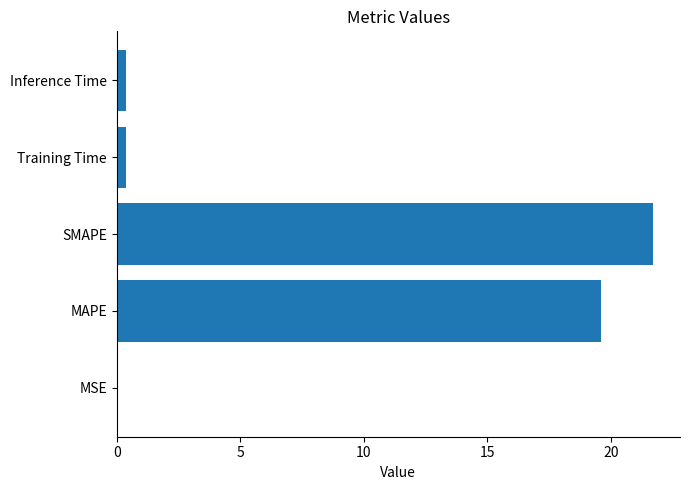

What is the average value?

8.4